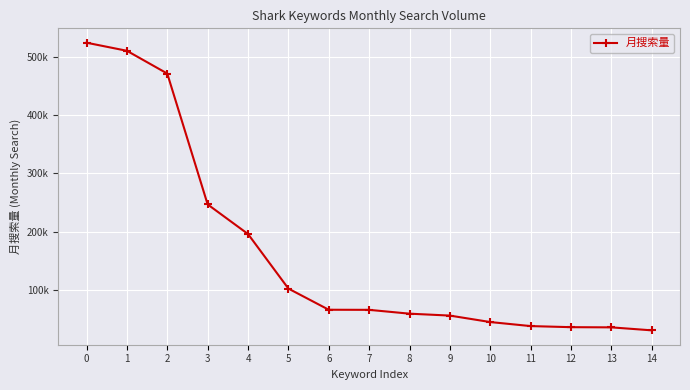

Does the chart have visible grid lines?

Yes